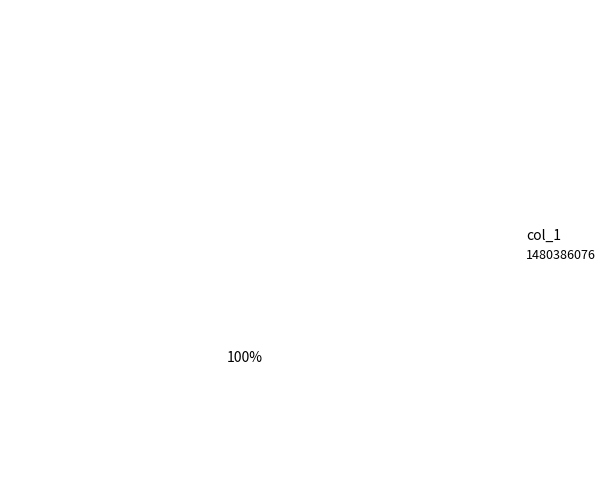

Is it true that 1480386076 is 94% of the pie?

False